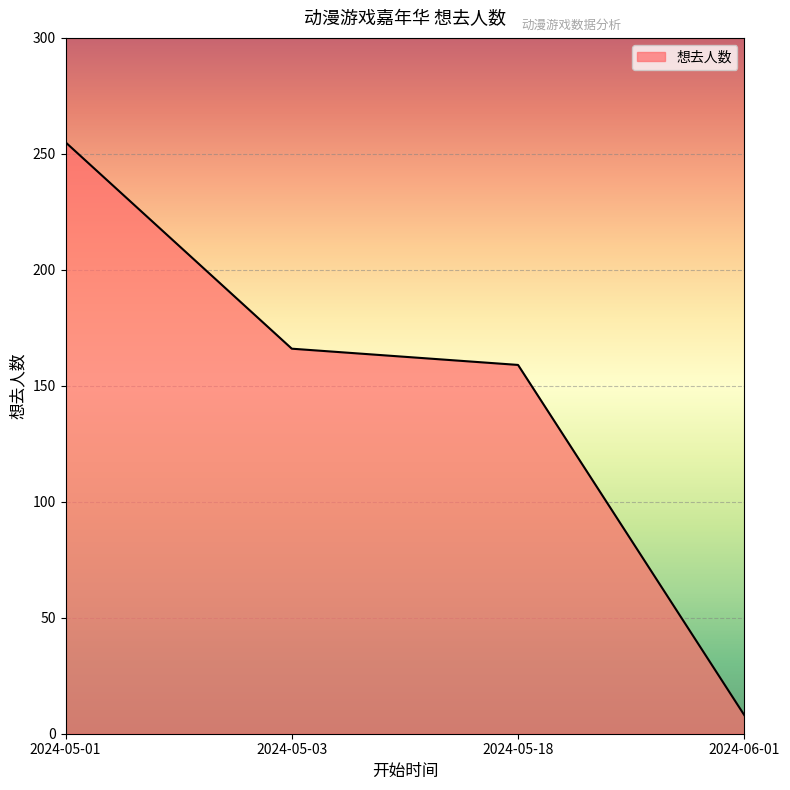

Between 2024-06-01 and 2024-05-18, which is larger?

2024-05-18